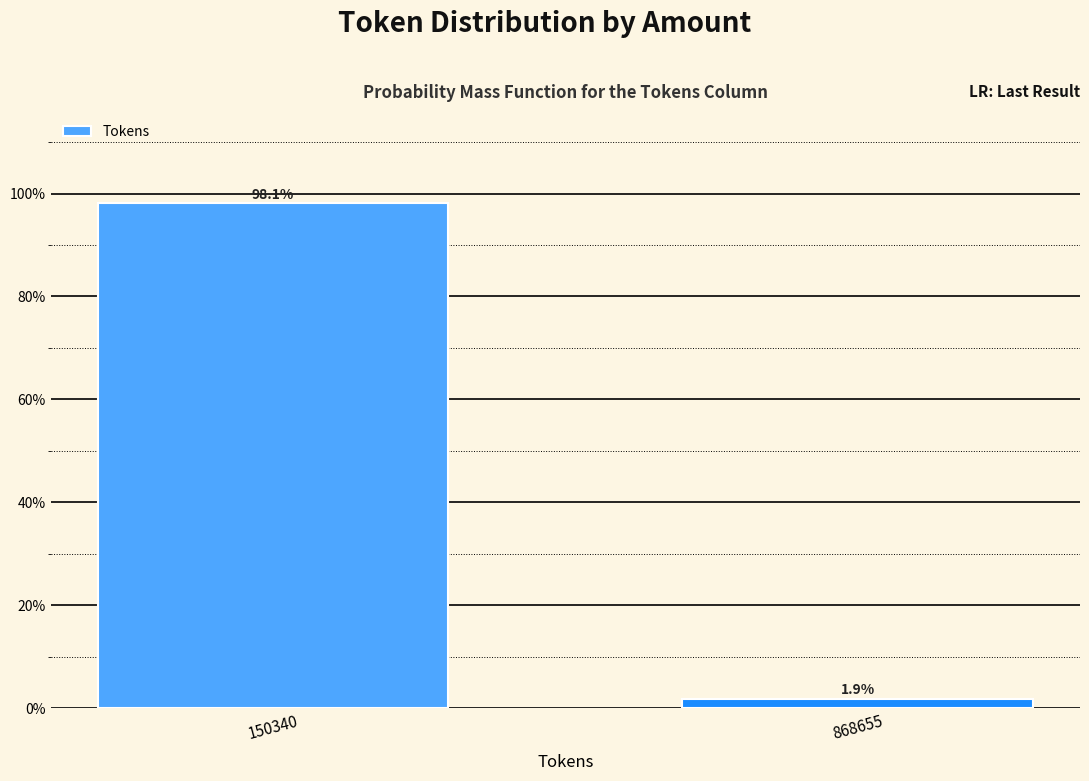

Reading left to right, extract all data points from this chart.

150340=98.1	868655=1.9